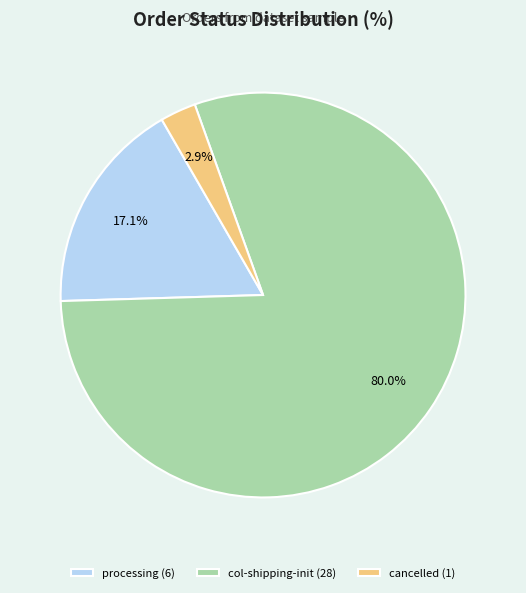

Between processing (6) and col-shipping-init (28), which is larger?

col-shipping-init (28)